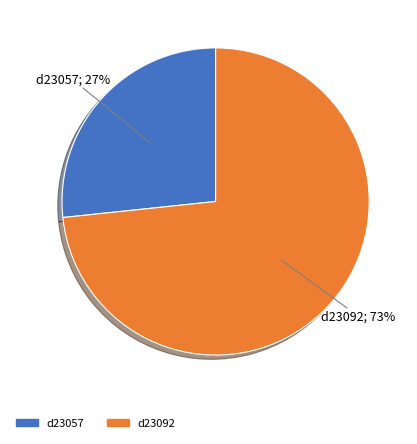

Do d23057; 27% and d23092; 73% together represent more than half of the pie?

Yes